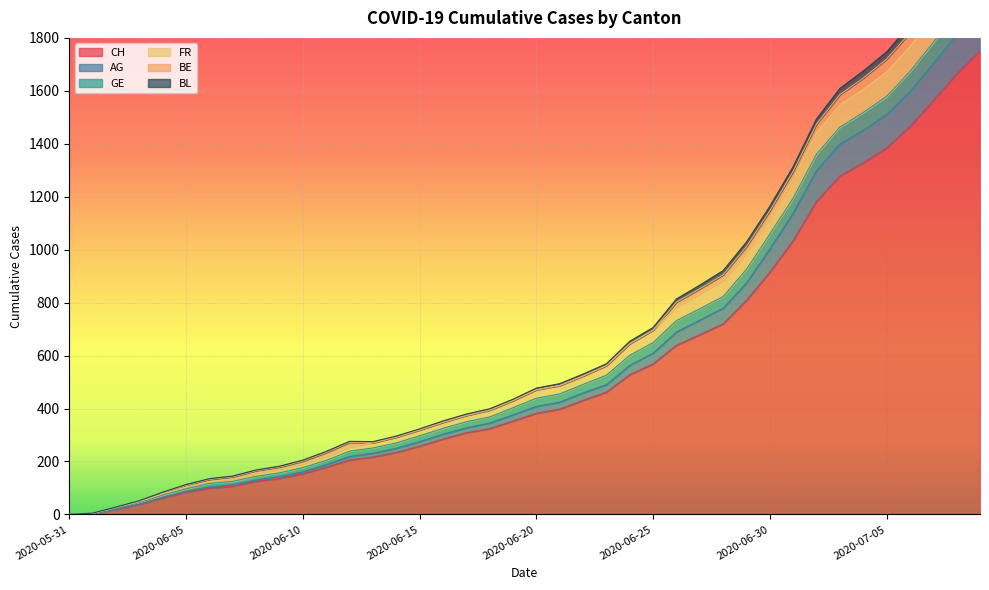

What is the maximum value for GE?

2097